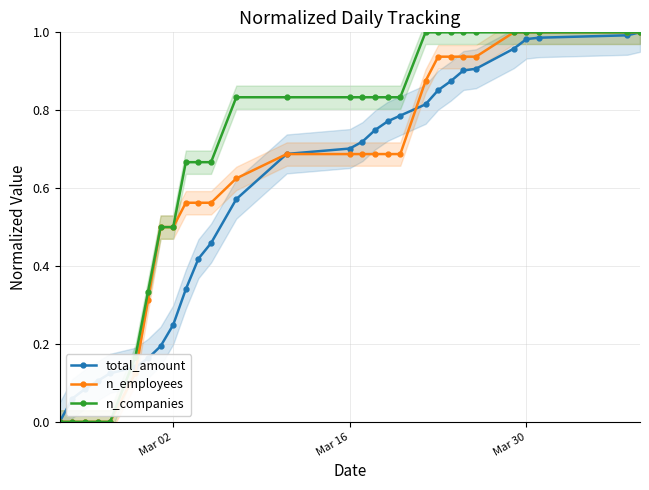

Reading left to right, extract all data points from this chart.

total_amount: 0.0	0.1	0.1	0.1	0.1	0.1	0.2	0.2	0.2	0.3	0.4	0.5	0.6	0.7	0.7	0.7	0.7	0.8	0.8	0.8	0.9	0.9	0.9	0.9	1.0	1.0	1.0	1.0	1.0
n_employees: 0.0	0.0	0.0	0.0	0.0	0.1	0.3	0.5	0.5	0.6	0.6	0.6	0.6	0.7	0.7	0.7	0.7	0.7	0.7	0.9	0.9	0.9	0.9	0.9	1.0	1.0	1.0	1.0	1.0
n_companies: 0.0	0.0	0.0	0.0	0.0	0.2	0.3	0.5	0.5	0.7	0.7	0.7	0.8	0.8	0.8	0.8	0.8	0.8	0.8	1.0	1.0	1.0	1.0	1.0	1.0	1.0	1.0	1.0	1.0